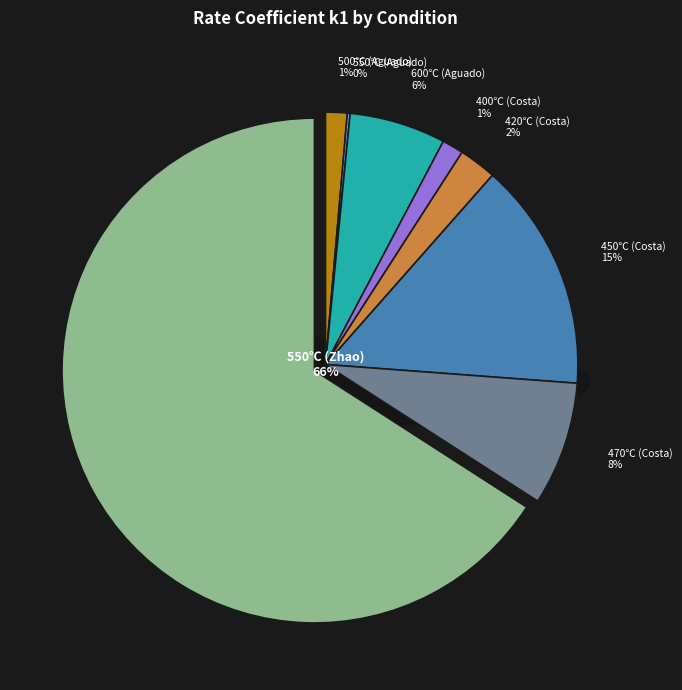

Which category accounts for the majority?

550℃ (Zhao)